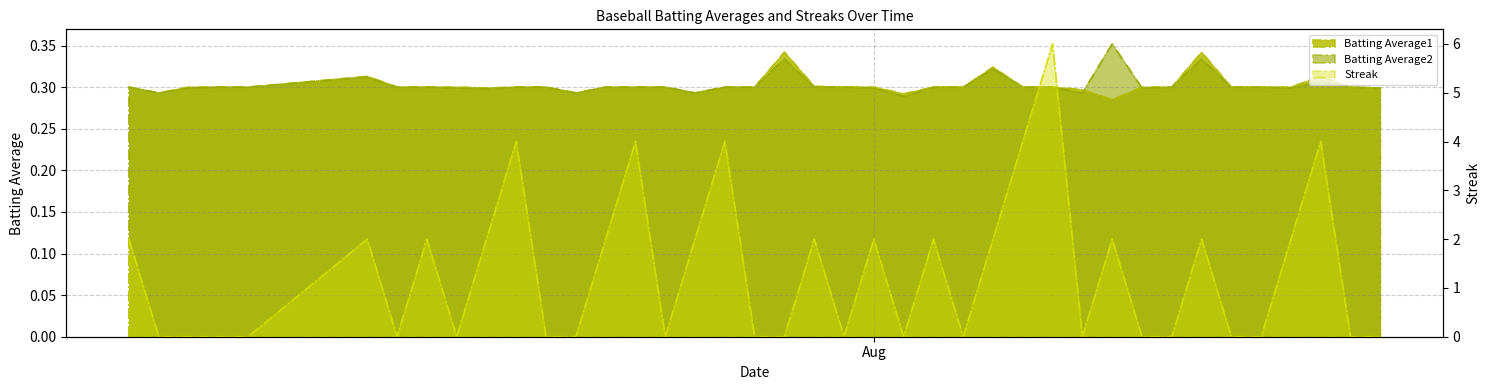

Which label corresponds to the smallest value in the chart?

2010-07-08